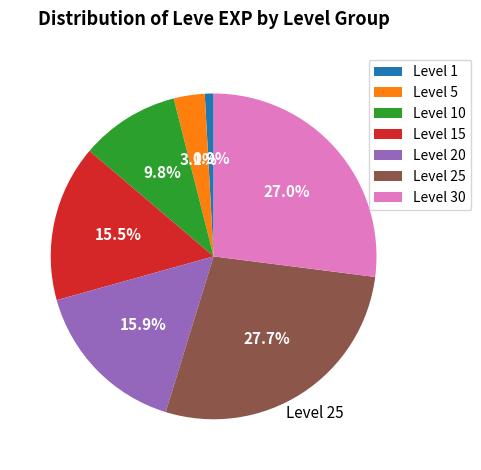

To the nearest percent, what is the average slice percentage?

14%